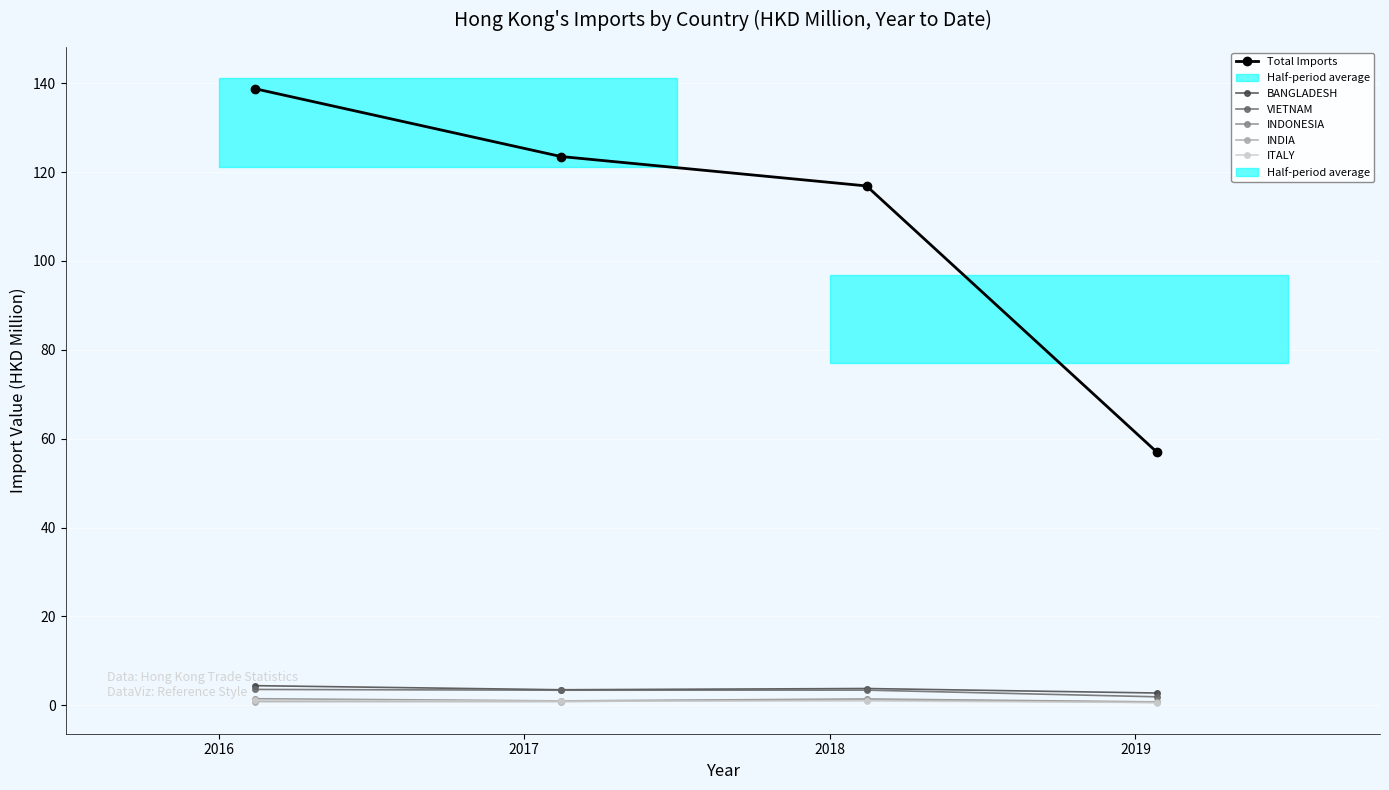

What is the difference between the second highest and minimum values in the INDIA series?

0.2